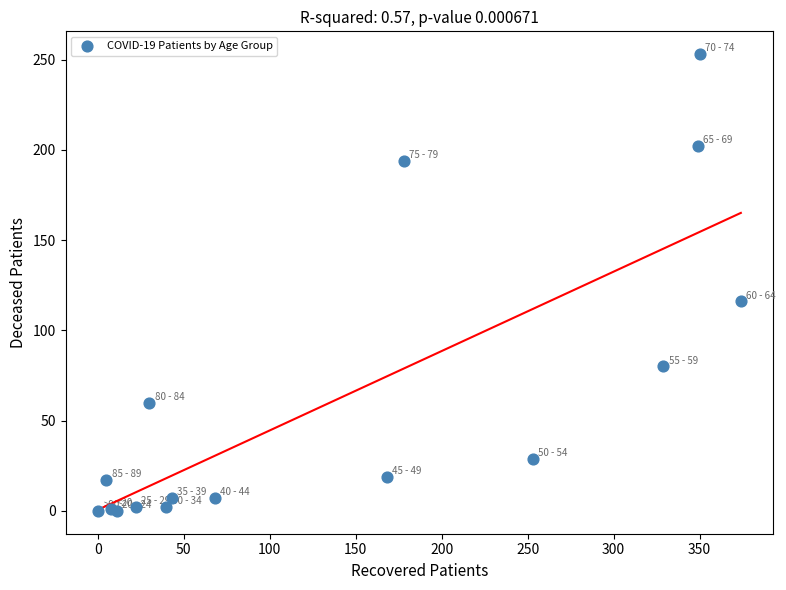

What Y value in the scatter plot is closest to 126?

116